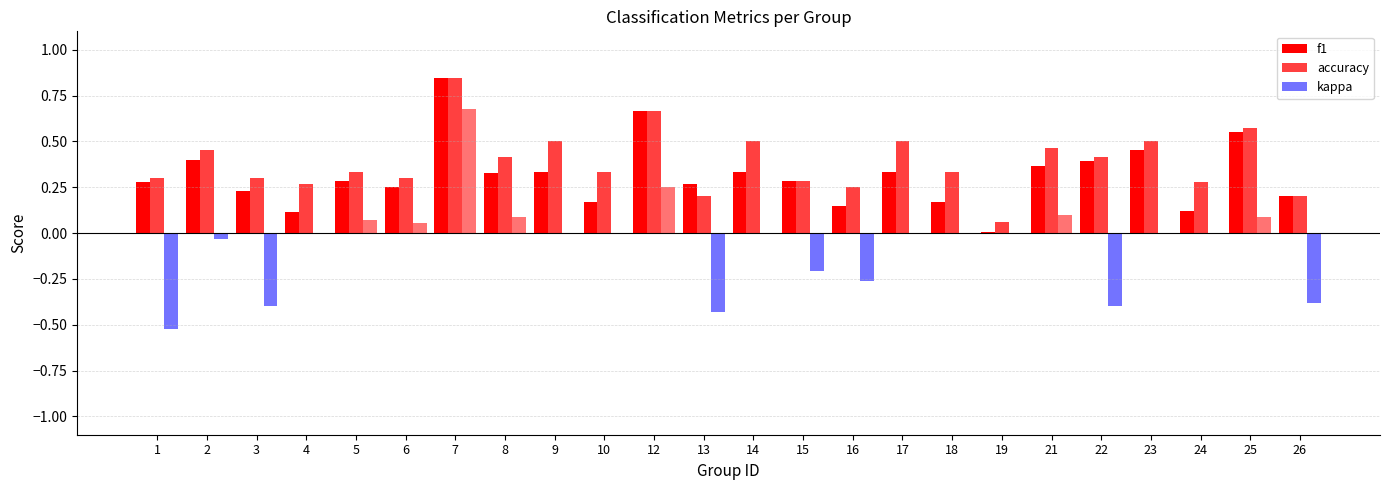

Reading left to right, transcribe all the data shown in this chart.

f1: 0.3	0.4	0.2	0.1	0.3	0.3	0.8	0.3	0.3	0.2	0.7	0.3	0.3	0.3	0.1	0.3	0.2	0.0	0.4	0.4	0.5	0.1	0.6	0.2
accuracy: 0.3	0.5	0.3	0.3	0.3	0.3	0.8	0.4	0.5	0.3	0.7	0.2	0.5	0.3	0.2	0.5	0.3	0.1	0.5	0.4	0.5	0.3	0.6	0.2
kappa: -0.5	-0.0	-0.4	0.0	0.1	0.1	0.7	0.1	0.0	0.0	0.2	-0.4	0.0	-0.2	-0.3	0.0	0.0	0.0	0.1	-0.4	0.0	0.0	0.1	-0.4